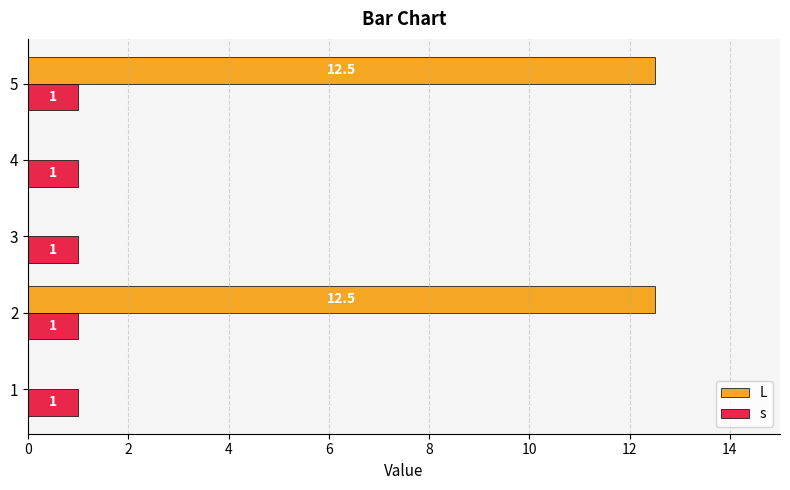

What value does the s series have at 4?

1.0